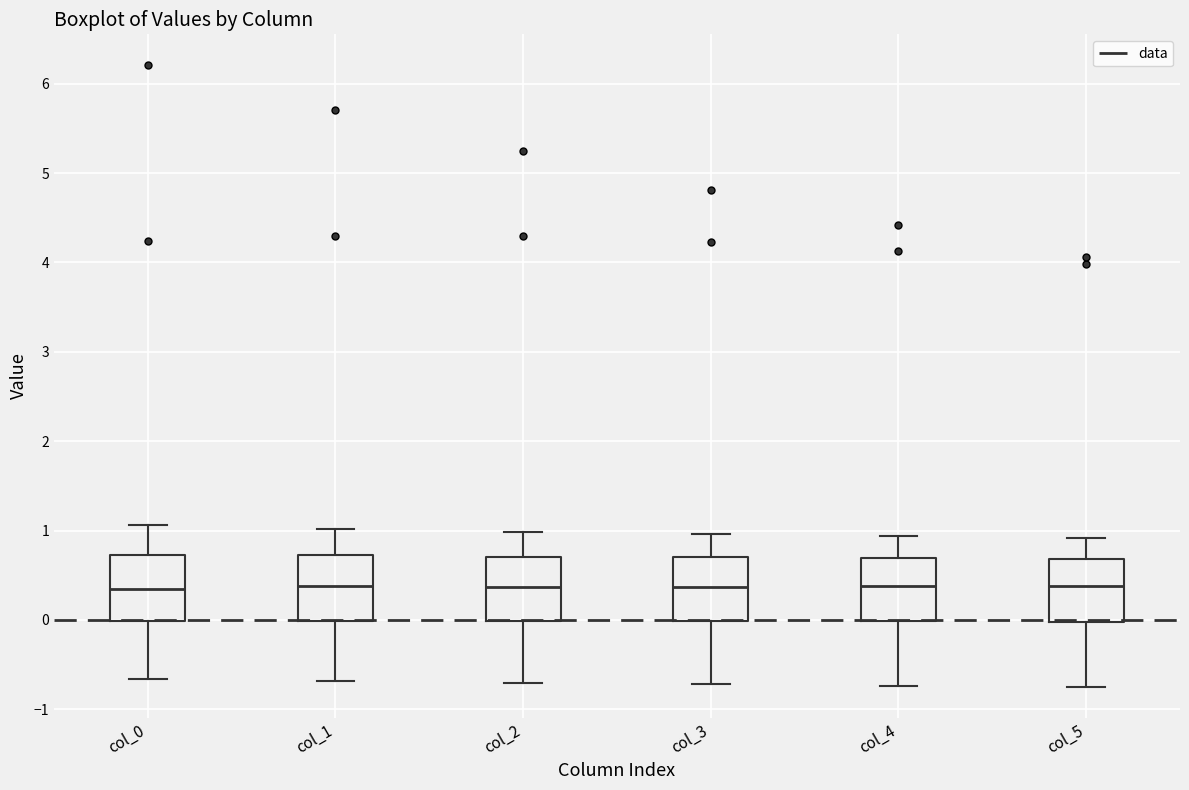

Reading left to right, read every box against the y-axis: the position of its median line, the range the box covers, and the ends of its whiskers. The values are not printed on the chart, so give them approximately, as read against the axis.

col_0: median 0.3, box 0.0 to 0.7, whiskers -0.7 to 1.1
col_1: median 0.4, box 0.0 to 0.7, whiskers -0.7 to 1.0
col_2: median 0.4, box 0.0 to 0.7, whiskers -0.7 to 1.0
col_3: median 0.4, box 0.0 to 0.7, whiskers -0.7 to 1.0
col_4: median 0.4, box 0.0 to 0.7, whiskers -0.7 to 0.9
col_5: median 0.4, box 0.0 to 0.7, whiskers -0.7 to 0.9